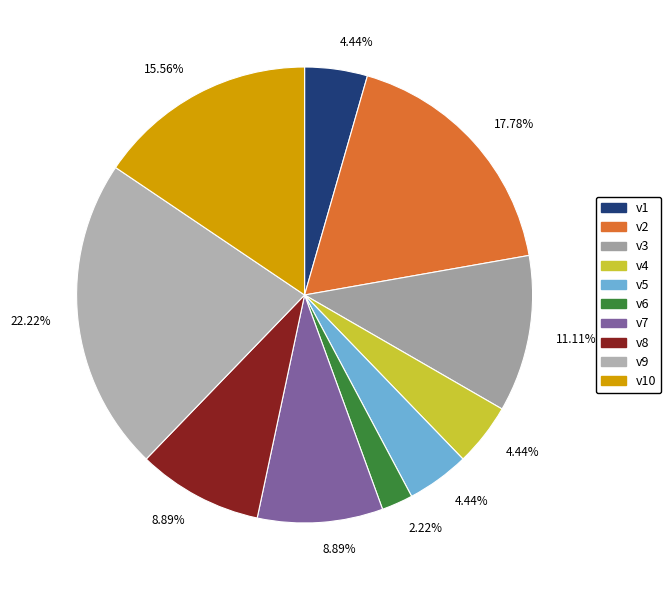

What percentage is the v2 slice, to the nearest percent?

18%